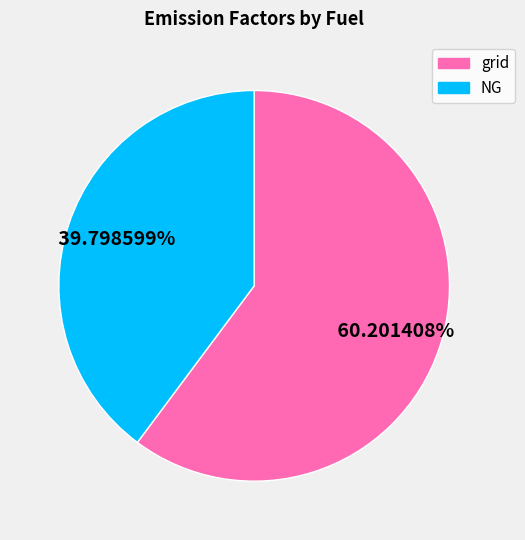

Is it true that NG is 40% of the pie?

True